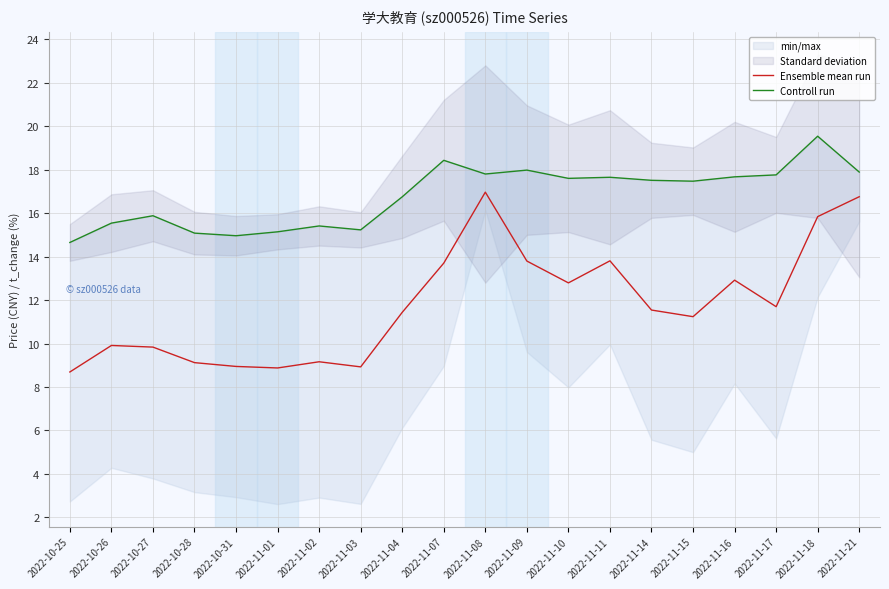

How many lines are shown in the chart?

2